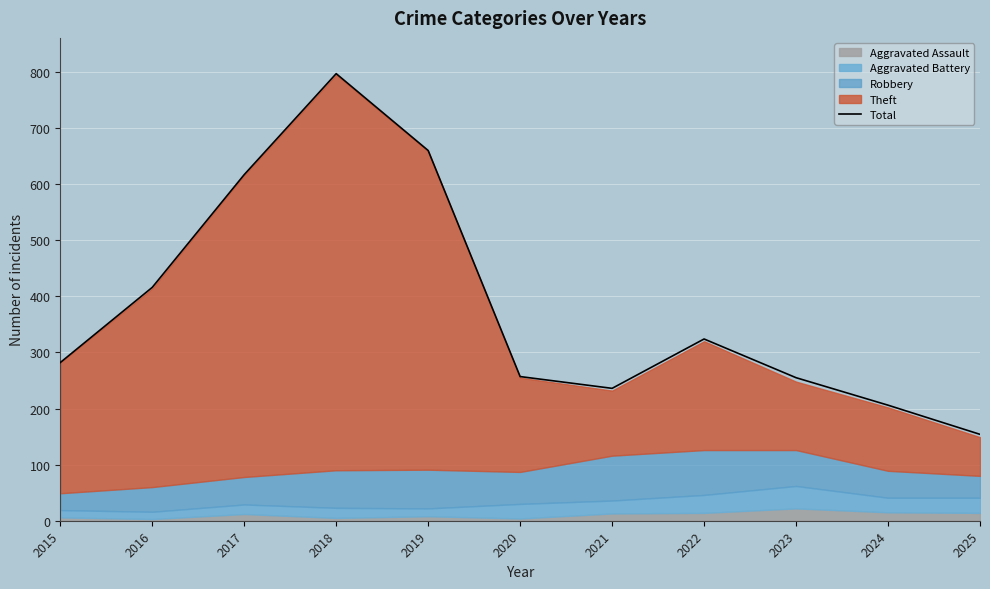

What is the sum of all values?

4204